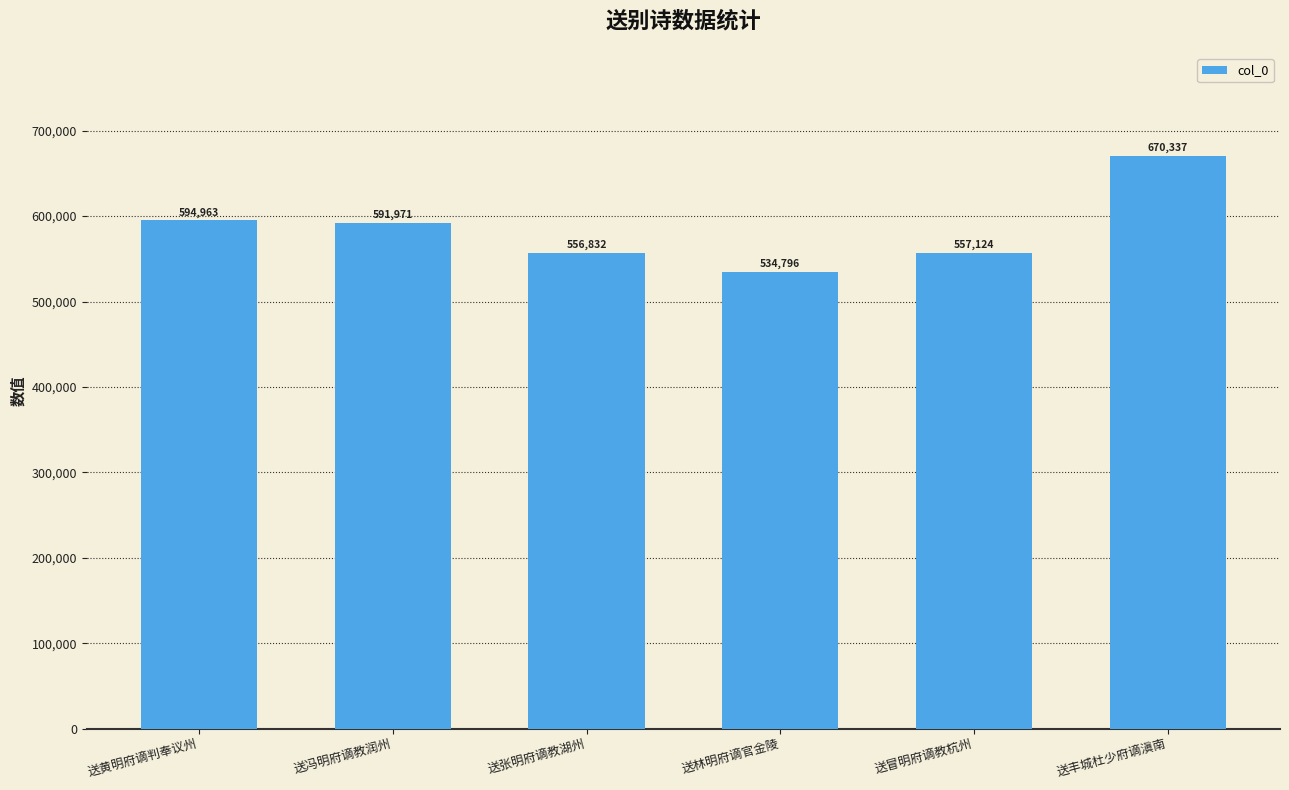

Reading right to left, what are all the values shown in this chart?

670337	557124	534796	556832	591971	594963